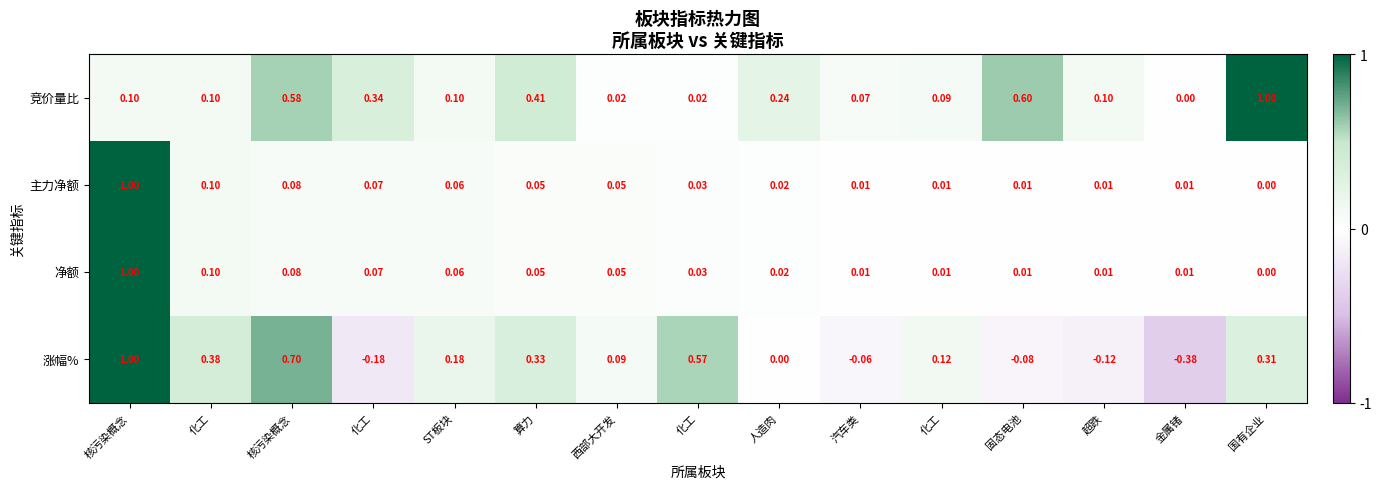

How many distinct data groups are displayed?

4